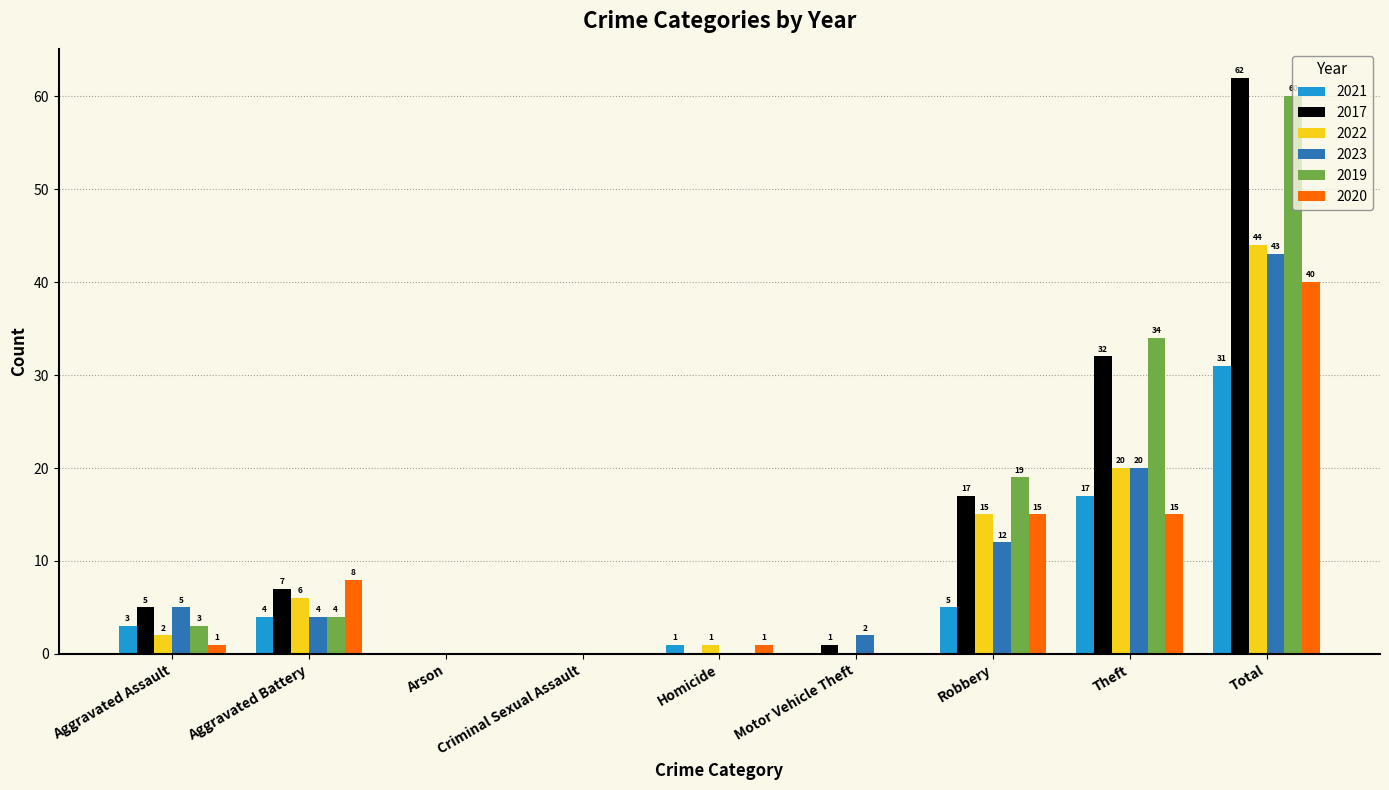

What is the sum of all 2022 values?

88